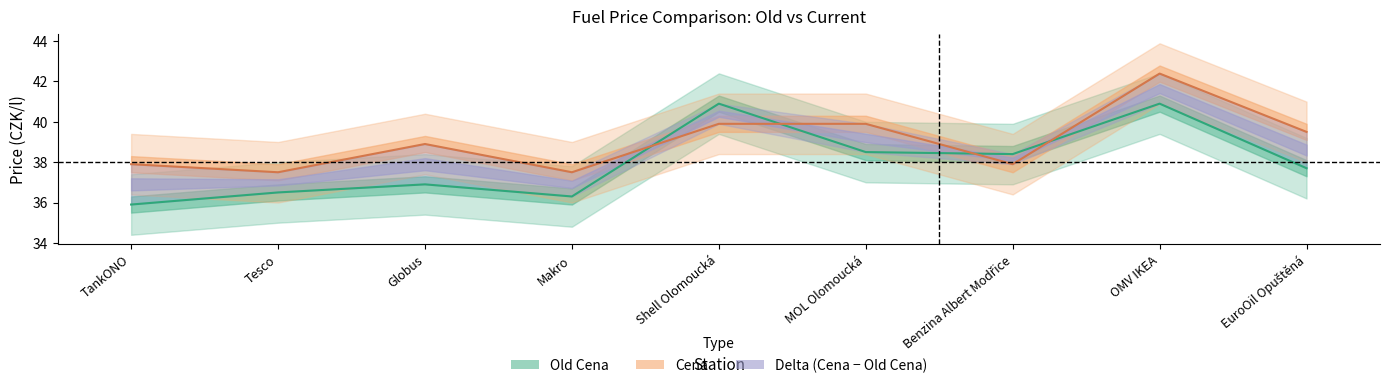

What is the total value across all series at Shell Olomoucká?

80.8